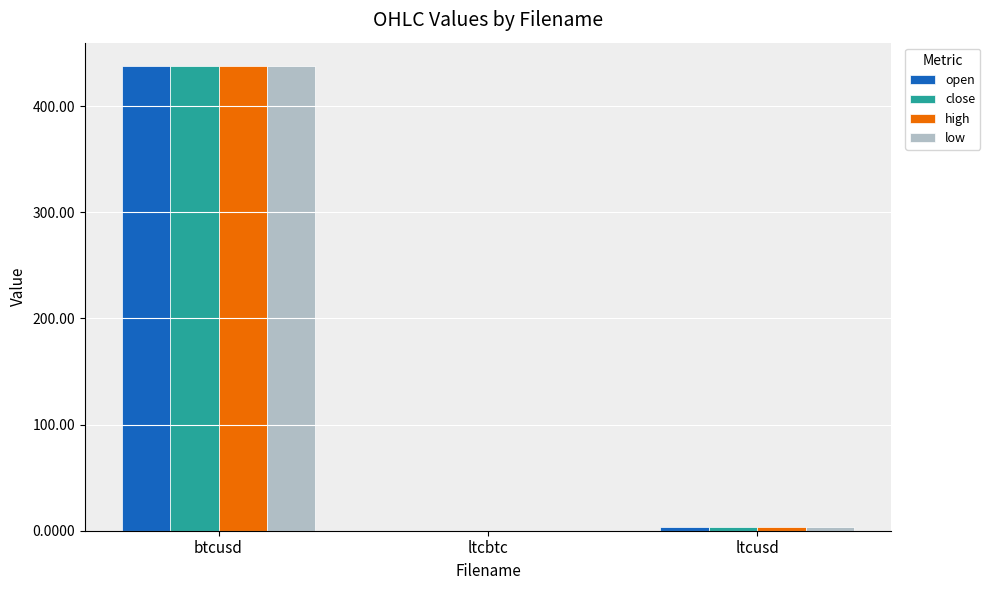

How many data points in open are above 3?

2